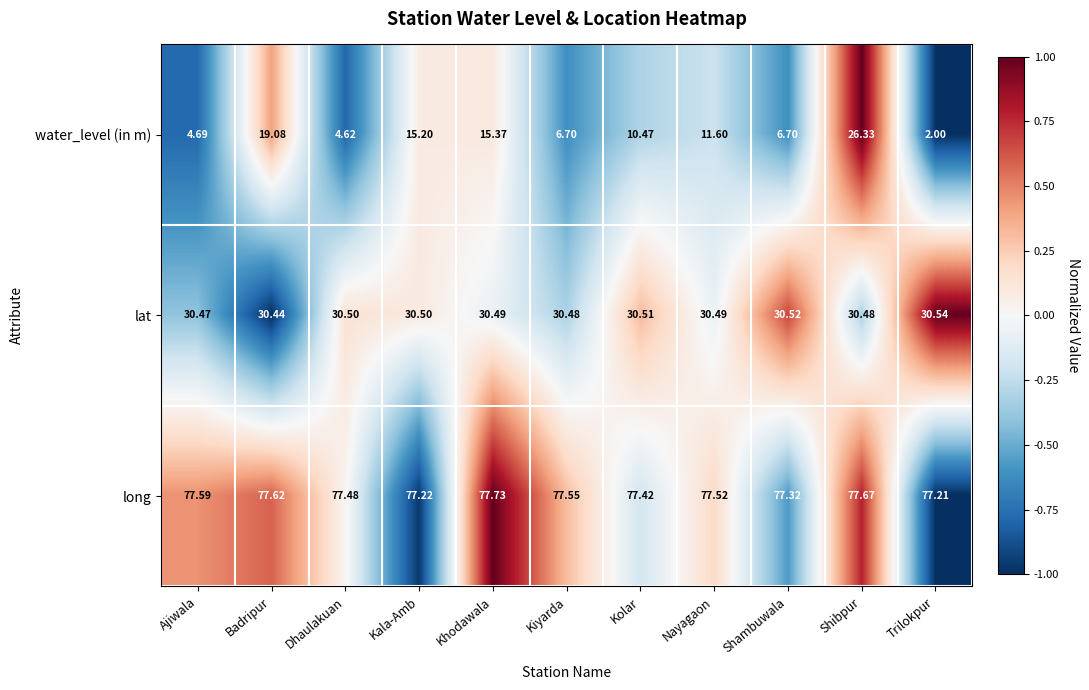

Rank the series at Dhaulakuan from lowest to highest value.

water_level (in m), lat, long